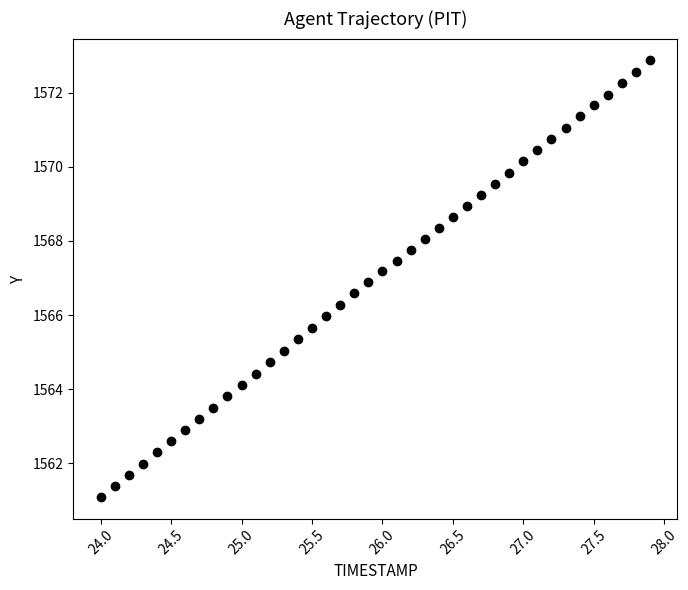

What is the range of X values (max minus min)?

3.9